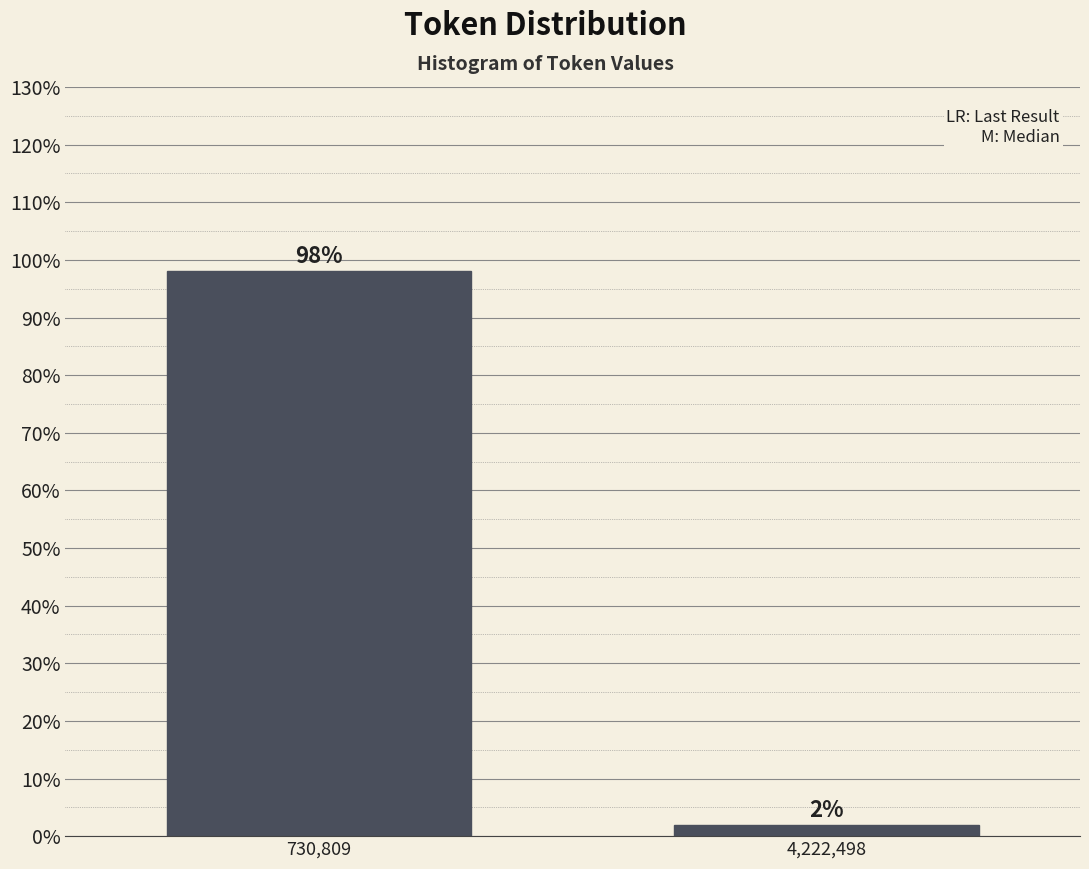

Where does the data first go above 98?

730,809